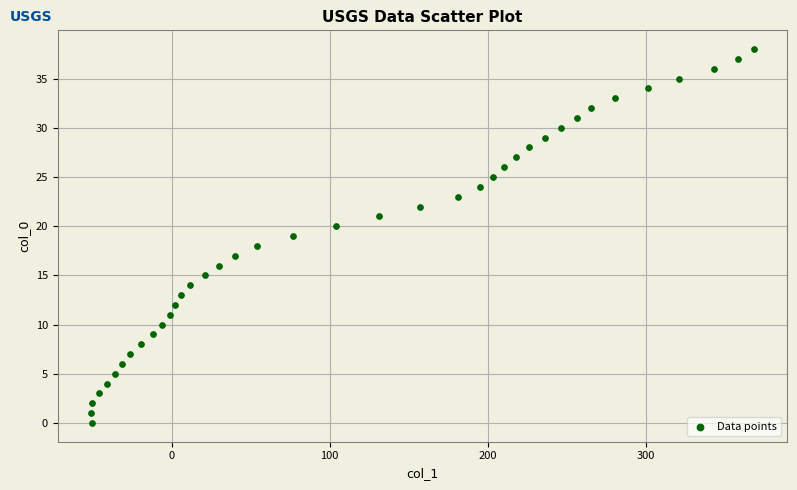

What is the range of X values (max minus min)?

419